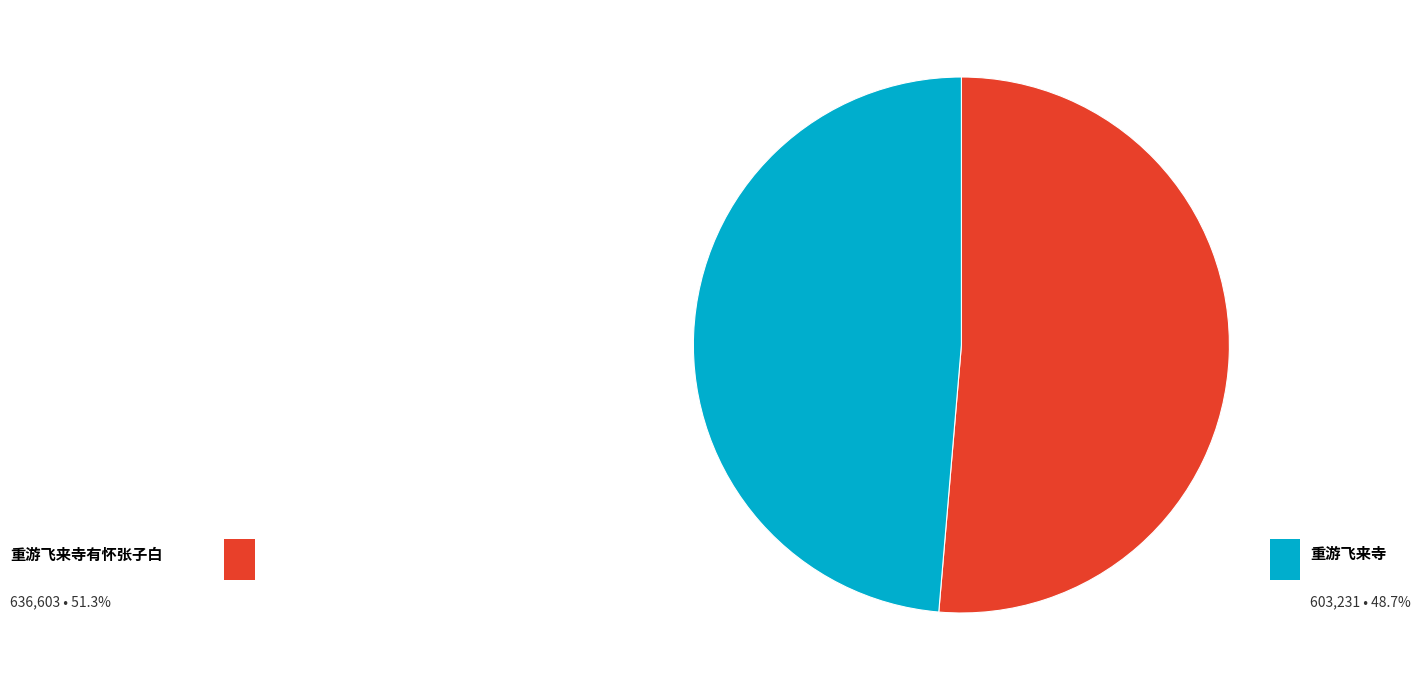

Rank the categories by value from lowest to highest.

重游飞来寺, 重游飞来寺有怀张子白